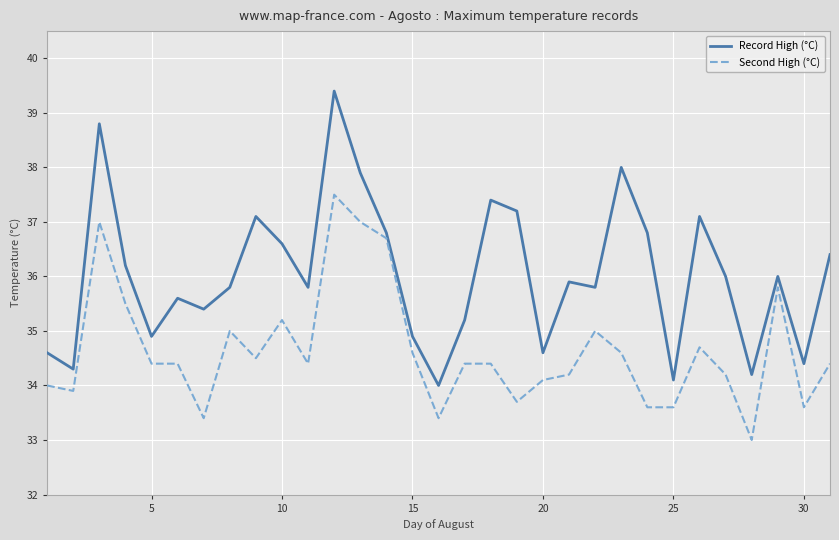

Count the number of categories in the chart.

31